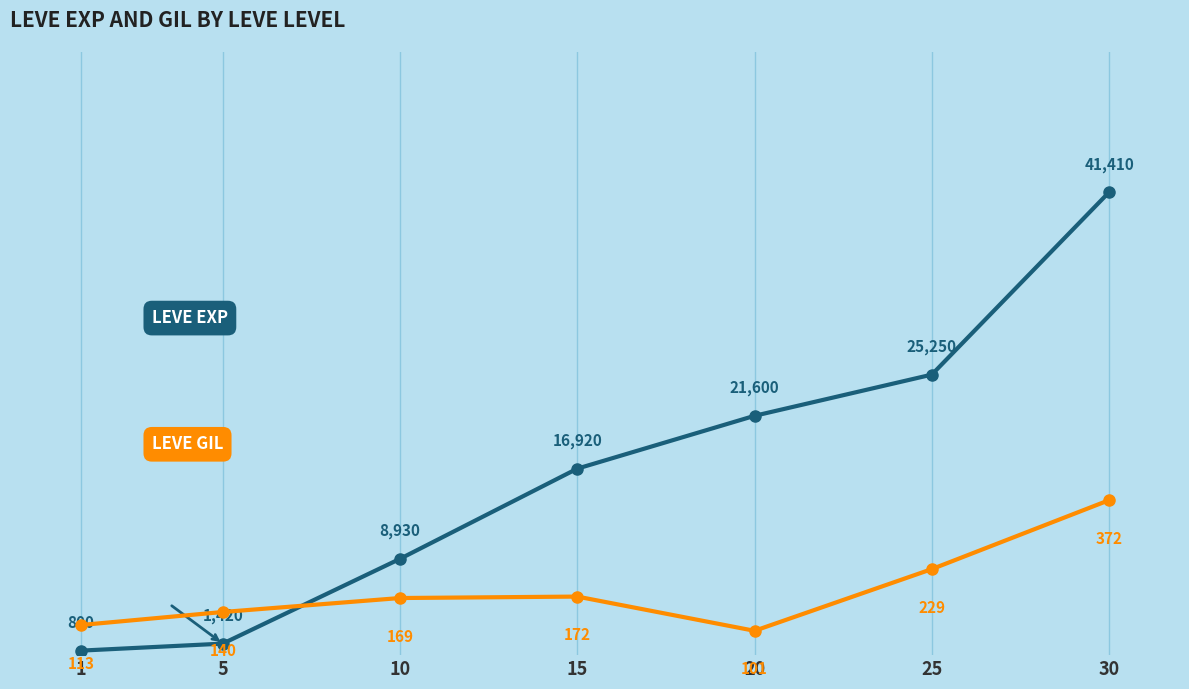

Which series has the largest range (max minus min)?

Leve EXP